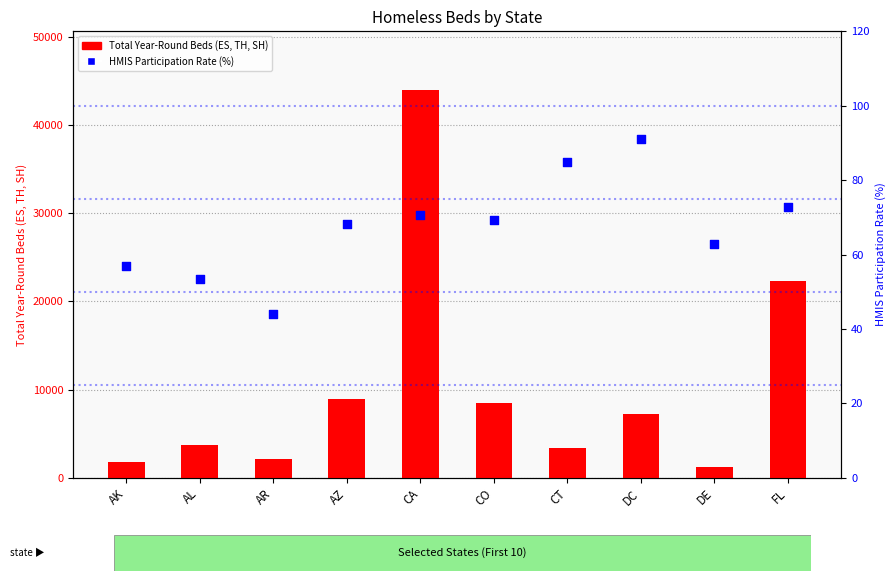

Which series reaches the minimum Y coordinate?

HMIS Participation Rate (%)